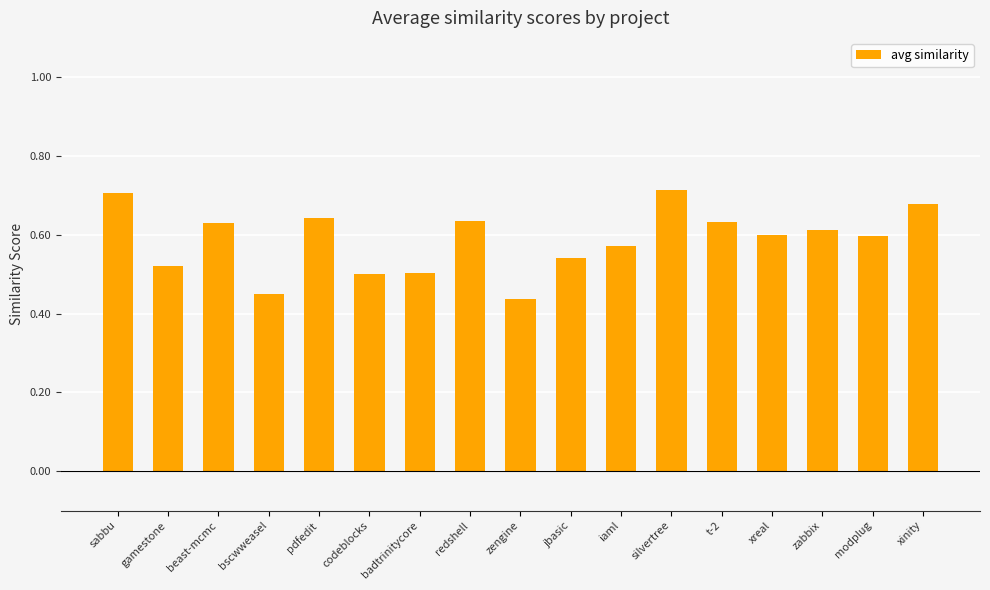

How many bars are there in total?

17